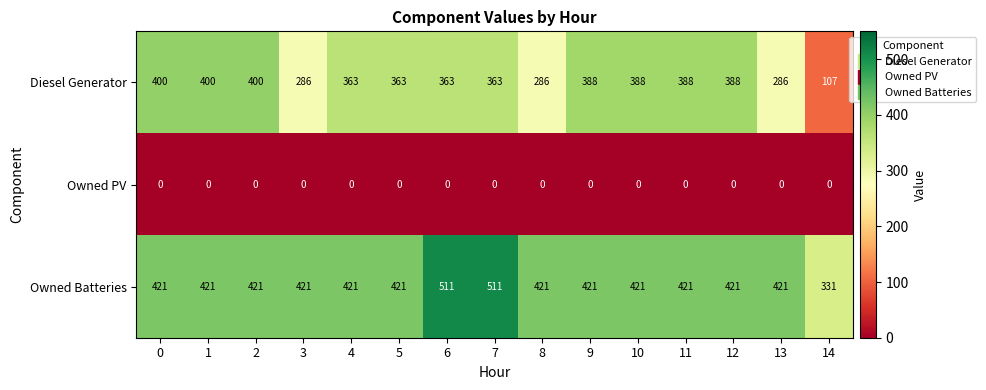

Read the Owned Batteries value at 9, to the nearest 5.

420